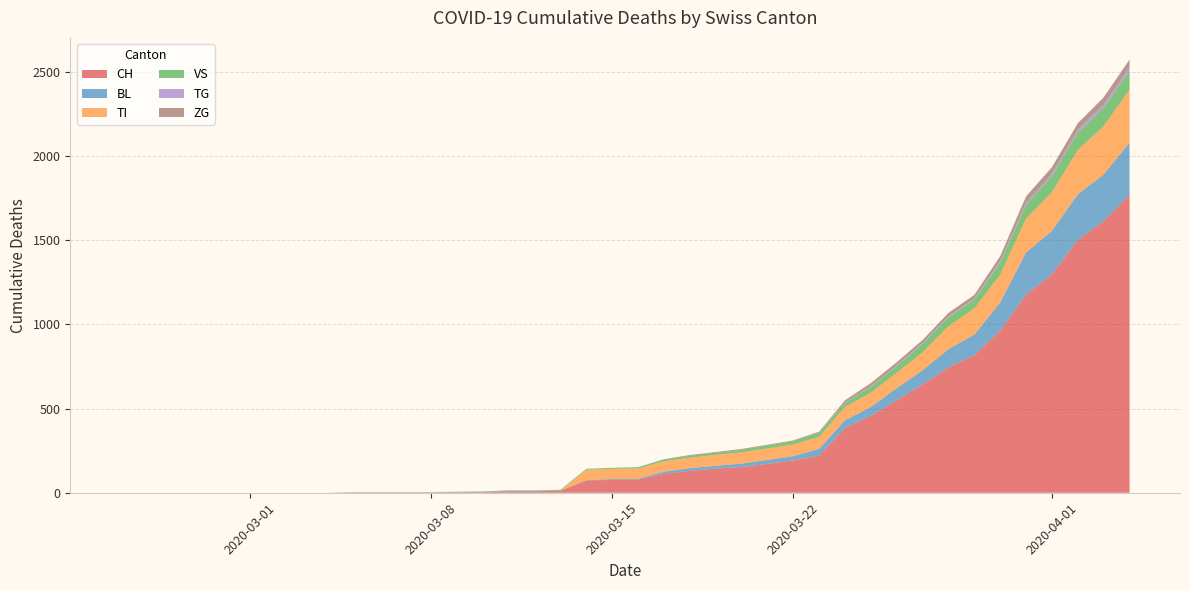

Reading left to right, extract all data points from this chart.

CH: 2020-02-25=0	2020-02-26=0	2020-02-27=0	2020-02-28=0	2020-02-29=0	2020-03-01=0	2020-03-02=0	2020-03-03=0	2020-03-04=0	2020-03-05=2	2020-03-06=2	2020-03-07=2	2020-03-08=2	2020-03-09=3	2020-03-10=4	2020-03-11=9	2020-03-12=9	2020-03-13=11	2020-03-14=73	2020-03-15=76	2020-03-16=78	2020-03-17=112	2020-03-18=130	2020-03-19=143	2020-03-20=153	2020-03-21=171	2020-03-22=192	2020-03-23=221	2020-03-24=384	2020-03-25=456	2020-03-26=548	2020-03-27=643	2020-03-28=745	2020-03-29=816	2020-03-30=963	2020-03-31=1176	2020-04-01=1297	2020-04-02=1500	2020-04-03=1613	2020-04-04=1770
BL: 2020-02-25=0	2020-02-26=0	2020-02-27=0	2020-02-28=0	2020-02-29=0	2020-03-01=0	2020-03-02=0	2020-03-03=0	2020-03-04=0	2020-03-05=0	2020-03-06=0	2020-03-07=0	2020-03-08=0	2020-03-09=1	2020-03-10=2	2020-03-11=2	2020-03-12=2	2020-03-13=2	2020-03-14=2	2020-03-15=5	2020-03-16=5	2020-03-17=13	2020-03-18=16	2020-03-19=17	2020-03-20=20	2020-03-21=24	2020-03-22=25	2020-03-23=40	2020-03-24=46	2020-03-25=53	2020-03-26=73	2020-03-27=84	2020-03-28=108	2020-03-29=123	2020-03-30=167	2020-03-31=251	2020-04-01=258	2020-04-02=272	2020-04-03=277	2020-04-04=309
TI: 2020-02-25=0	2020-02-26=0	2020-02-27=0	2020-02-28=0	2020-02-29=0	2020-03-01=0	2020-03-02=0	2020-03-03=0	2020-03-04=0	2020-03-05=0	2020-03-06=0	2020-03-07=0	2020-03-08=0	2020-03-09=0	2020-03-10=0	2020-03-11=0	2020-03-12=0	2020-03-13=0	2020-03-14=61	2020-03-15=61	2020-03-16=61	2020-03-17=62	2020-03-18=62	2020-03-19=65	2020-03-20=67	2020-03-21=68	2020-03-22=70	2020-03-23=71	2020-03-24=80	2020-03-25=85	2020-03-26=91	2020-03-27=107	2020-03-28=136	2020-03-29=155	2020-03-30=165	2020-03-31=202	2020-04-01=229	2020-04-02=263	2020-04-03=287	2020-04-04=314
VS: 2020-02-25=0	2020-02-26=0	2020-02-27=0	2020-02-28=0	2020-02-29=0	2020-03-01=0	2020-03-02=0	2020-03-03=0	2020-03-04=0	2020-03-05=2	2020-03-06=2	2020-03-07=2	2020-03-08=2	2020-03-09=2	2020-03-10=2	2020-03-11=3	2020-03-12=3	2020-03-13=5	2020-03-14=6	2020-03-15=6	2020-03-16=8	2020-03-17=11	2020-03-18=11	2020-03-19=12	2020-03-20=15	2020-03-21=17	2020-03-22=19	2020-03-23=24	2020-03-24=25	2020-03-25=35	2020-03-26=41	2020-03-27=50	2020-03-28=53	2020-03-29=54	2020-03-30=71	2020-03-31=81	2020-04-01=96	2020-04-02=104	2020-04-03=109	2020-04-04=112
TG: 2020-02-25=0	2020-02-26=0	2020-02-27=0	2020-02-28=0	2020-02-29=0	2020-03-01=0	2020-03-02=0	2020-03-03=0	2020-03-04=0	2020-03-05=0	2020-03-06=0	2020-03-07=0	2020-03-08=0	2020-03-09=0	2020-03-10=0	2020-03-11=0	2020-03-12=0	2020-03-13=0	2020-03-14=0	2020-03-15=0	2020-03-16=0	2020-03-17=0	2020-03-18=0	2020-03-19=0	2020-03-20=0	2020-03-21=0	2020-03-22=0	2020-03-23=2	2020-03-24=2	2020-03-25=4	2020-03-26=4	2020-03-27=5	2020-03-28=5	2020-03-29=6	2020-03-30=10	2020-03-31=11	2020-04-01=13	2020-04-02=14	2020-04-03=18	2020-04-04=21
ZG: 2020-02-25=0	2020-02-26=0	2020-02-27=0	2020-02-28=0	2020-02-29=0	2020-03-01=0	2020-03-02=0	2020-03-03=0	2020-03-04=0	2020-03-05=0	2020-03-06=0	2020-03-07=0	2020-03-08=0	2020-03-09=0	2020-03-10=0	2020-03-11=0	2020-03-12=0	2020-03-13=0	2020-03-14=0	2020-03-15=0	2020-03-16=0	2020-03-17=1	2020-03-18=5	2020-03-19=5	2020-03-20=5	2020-03-21=5	2020-03-22=5	2020-03-23=5	2020-03-24=12	2020-03-25=18	2020-03-26=18	2020-03-27=18	2020-03-28=21	2020-03-29=21	2020-03-30=29	2020-03-31=39	2020-04-01=40	2020-04-02=41	2020-04-03=44	2020-04-04=46